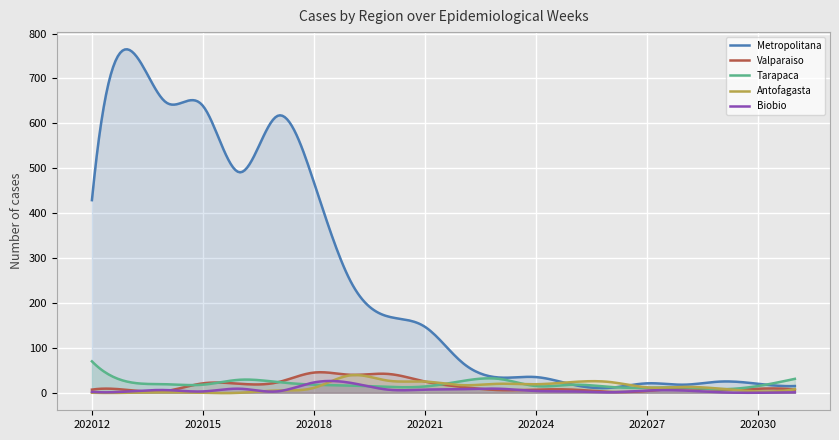

What is the difference between the second highest and second lowest values in the Antofagasta series?

40.1